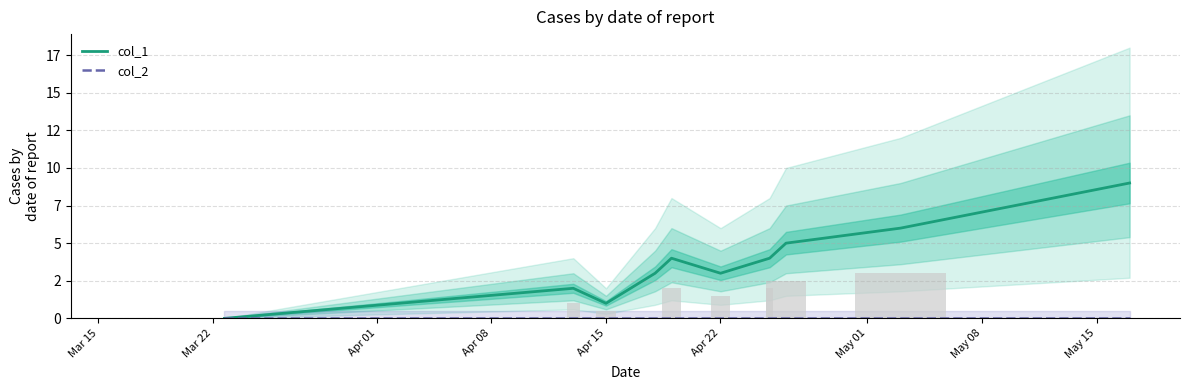

How many series are shown in this chart?

2